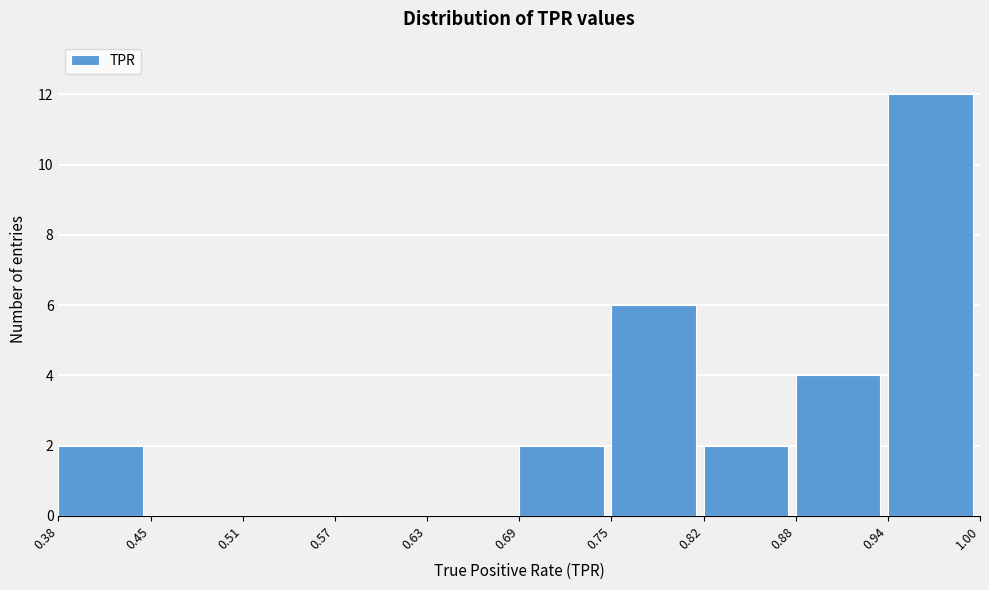

Reading left to right, transcribe this chart: for each bar, give the range it covers on the x-axis and its height. The values are not printed on the chart, so give them approximately, as read against the axis.

0.38 to 0.45: 2
0.45 to 0.51: 0
0.51 to 0.57: 0
0.57 to 0.63: 0
0.63 to 0.69: 0
0.69 to 0.75: 2
0.75 to 0.82: 6
0.82 to 0.88: 2
0.88 to 0.94: 4
0.94 to 1.00: 12